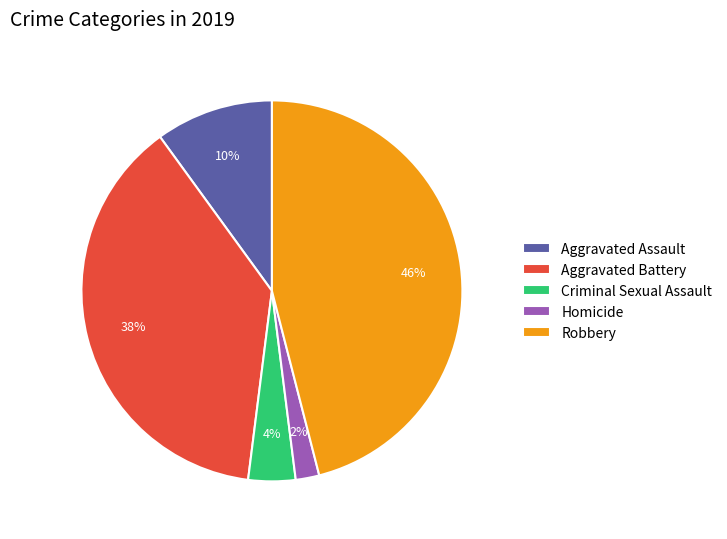

Approximately how many times larger is the value at Aggravated Assault compared to Homicide?

5.0